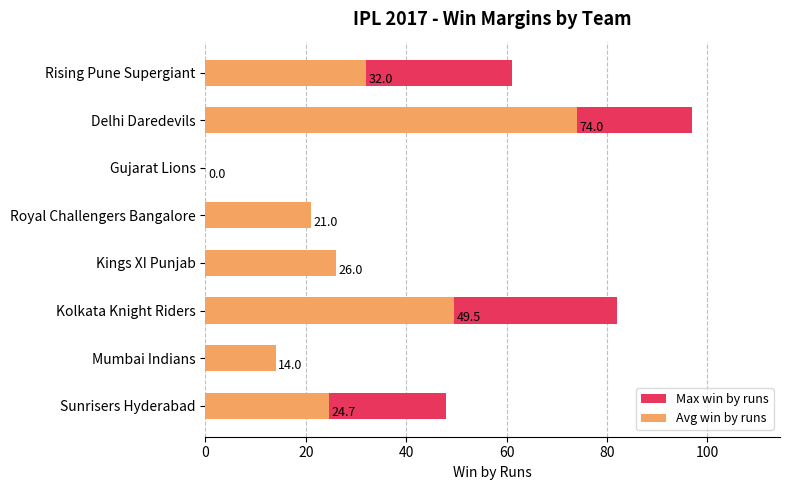

Which series has the largest total across all categories?

Max win by runs